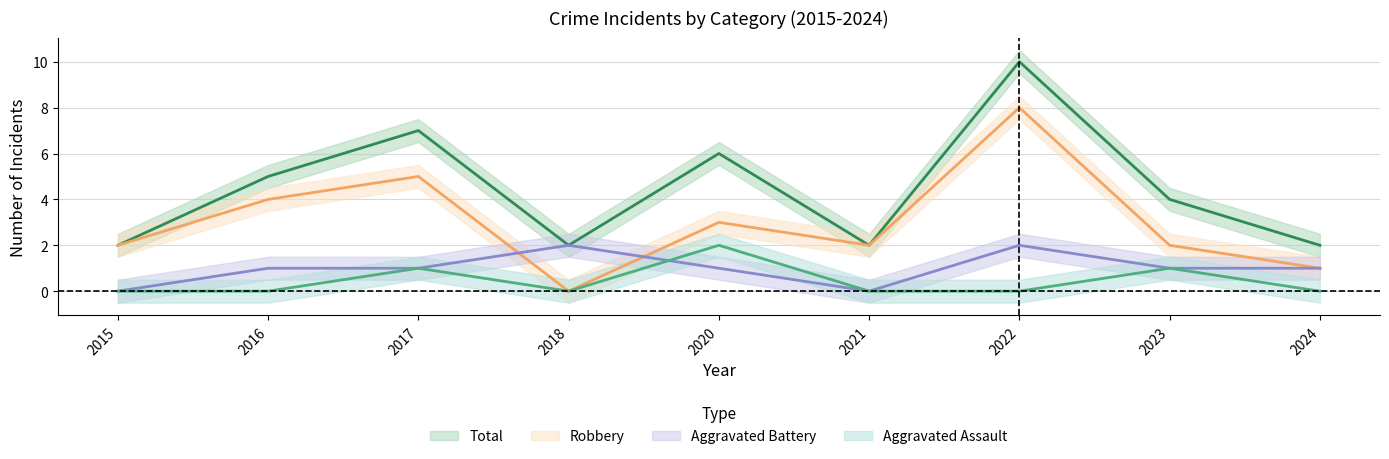

Between 2016 and 2022, which series saw the biggest shift?

Total